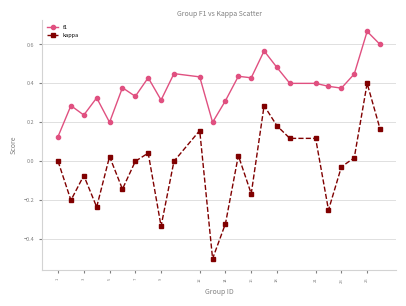

True or false: f1 has more than 0 interior local peaks.

True